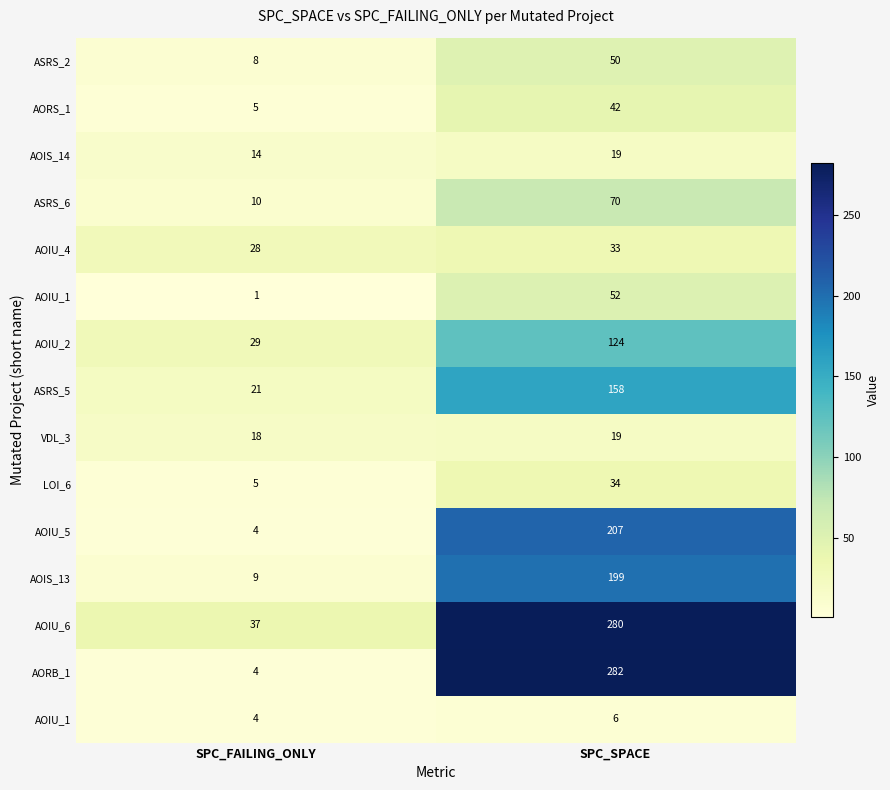

At how many categories does at least one series exceed 215?

1